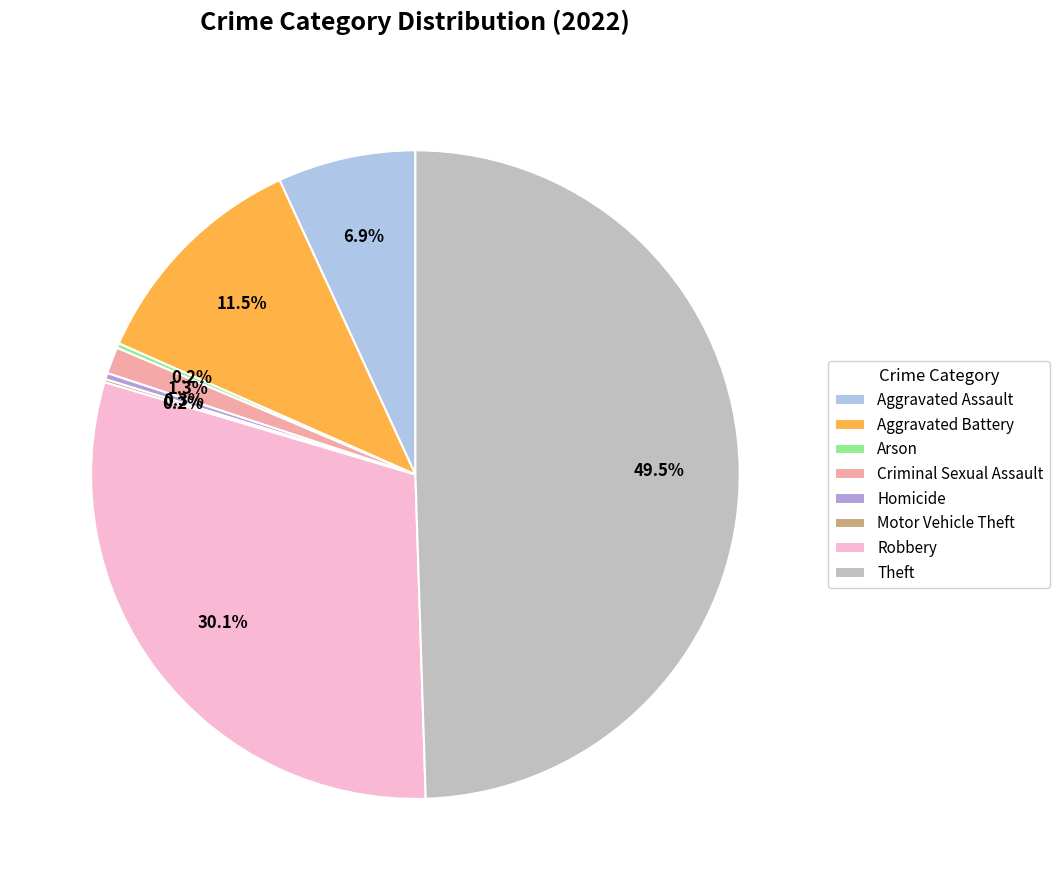

Combined, what portion of the pie is Aggravated Battery and Homicide?

11.8%